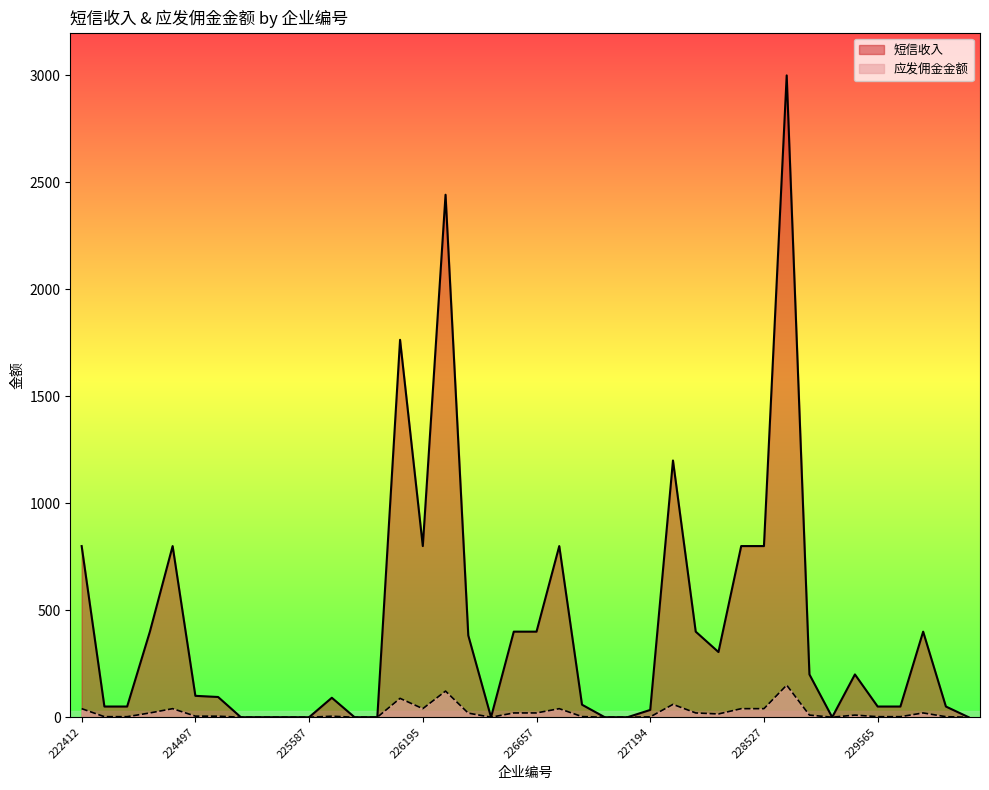

Rank the series by their maximum value, from highest to lowest.

短信收入, 应发佣金金额